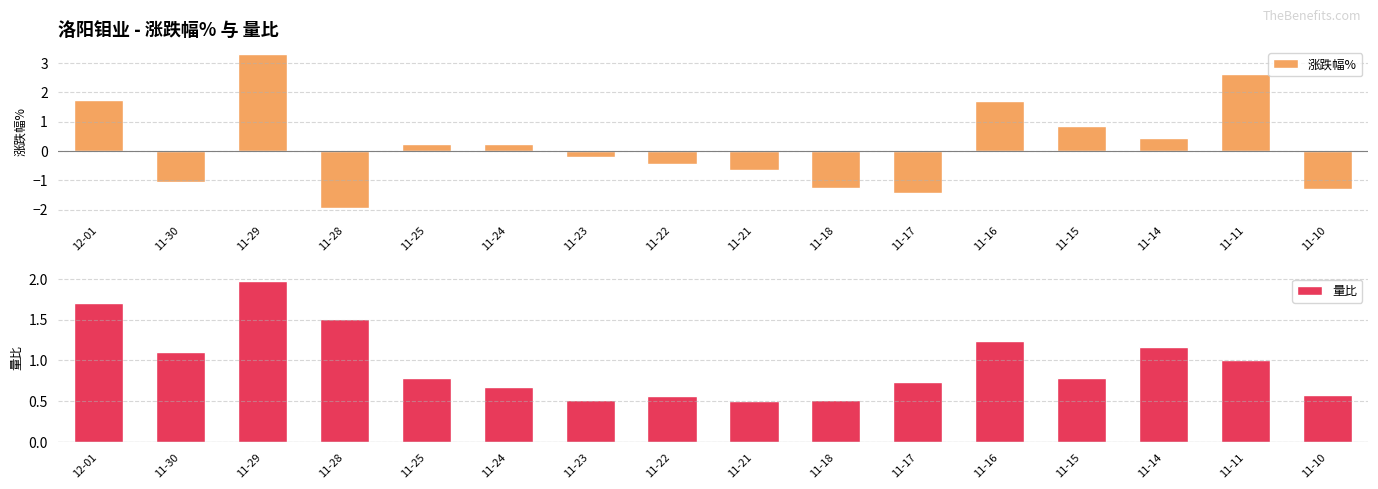

What position from the left is 11-22?

8